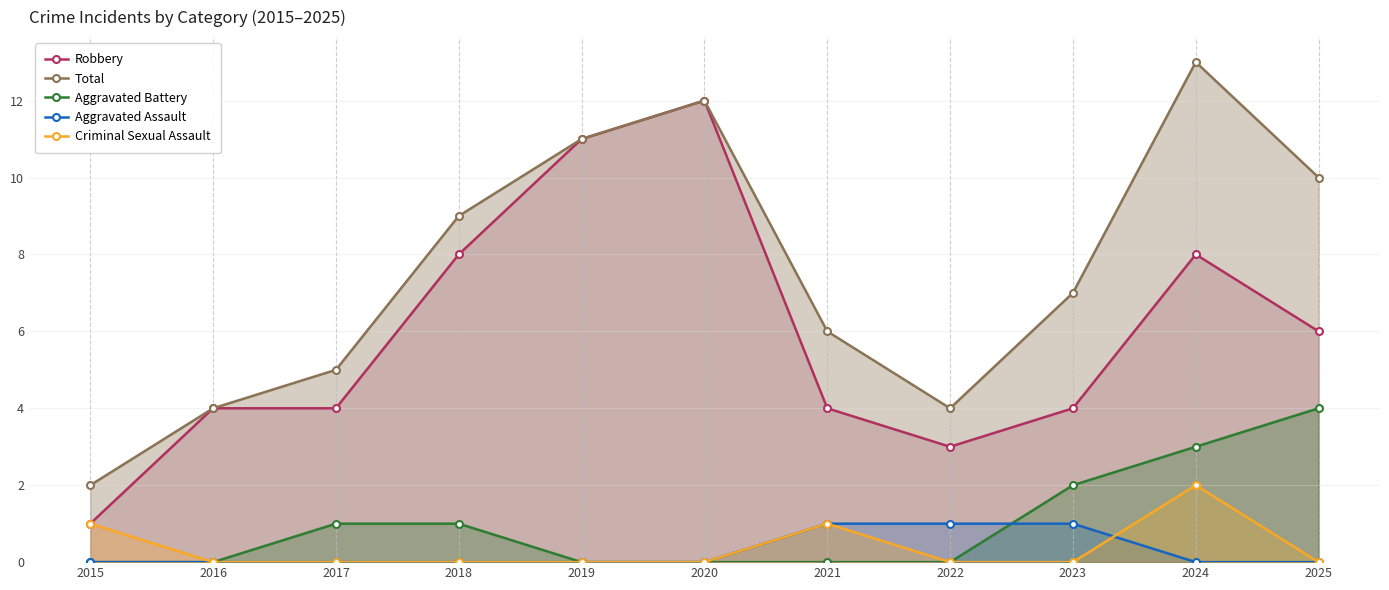

Reading left to right, extract all data points from this chart.

Robbery: 1	4	4	8	11	12	4	3	4	8	6
Total: 2	4	5	9	11	12	6	4	7	13	10
Aggravated Battery: 0	0	1	1	0	0	0	0	2	3	4
Aggravated Assault: 0	0	0	0	0	0	1	1	1	0	0
Criminal Sexual Assault: 1	0	0	0	0	0	1	0	0	2	0